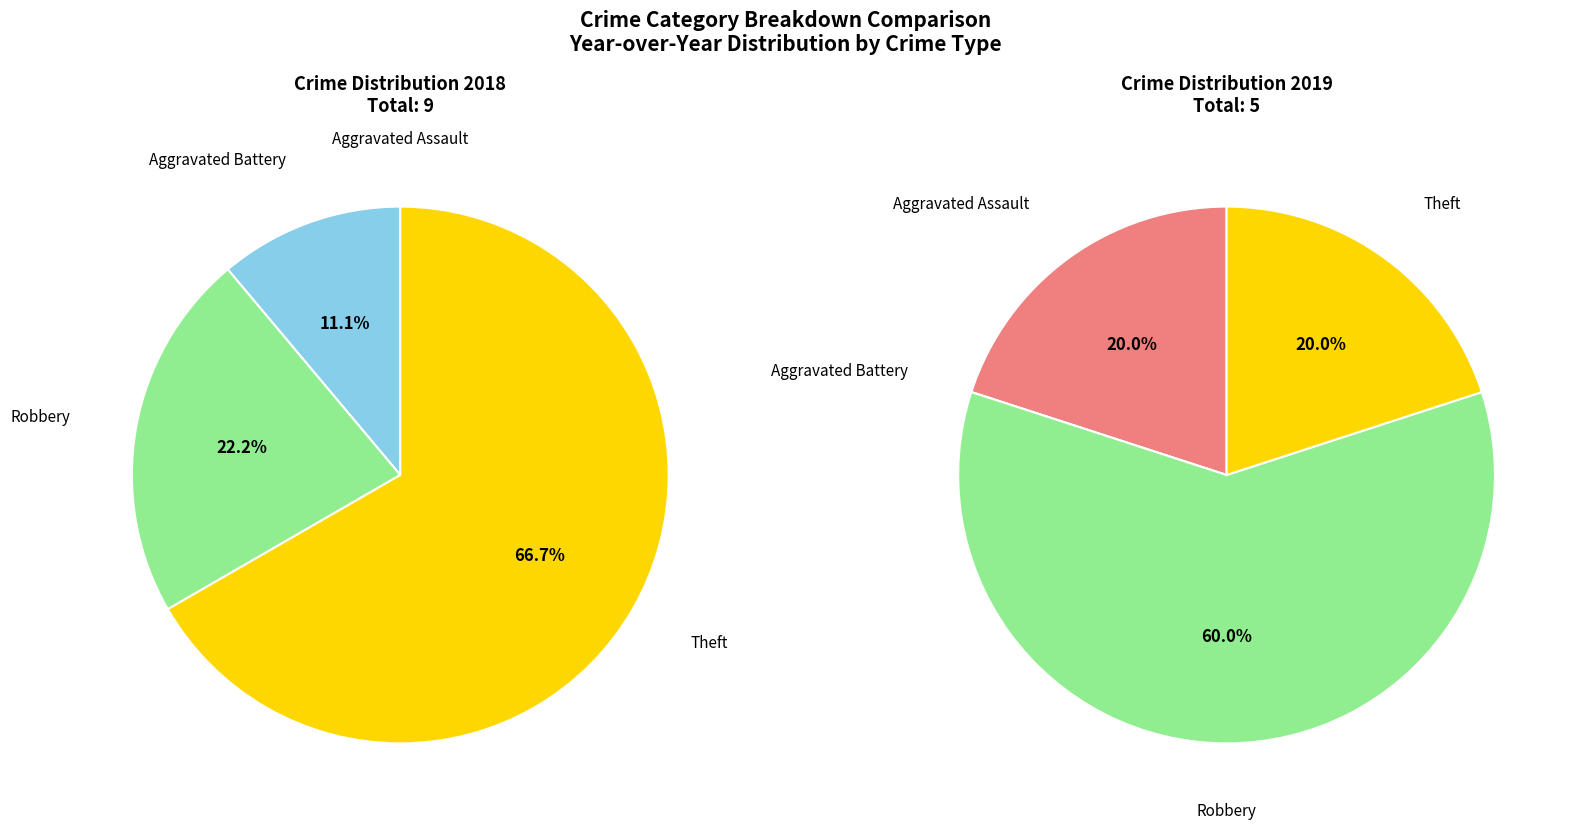

To the nearest percent, what percentage of the pie is 3?

67%